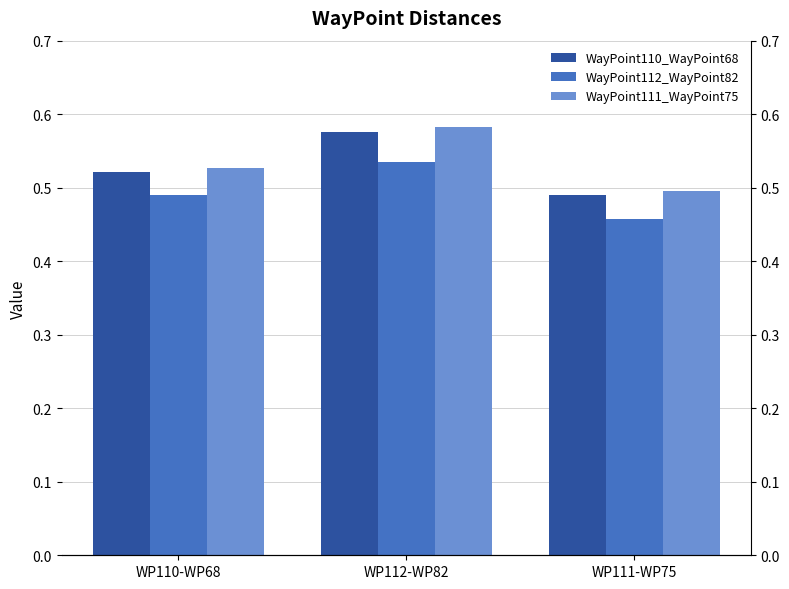

What is the average value of the WayPoint110_WayPoint68 series?

0.5